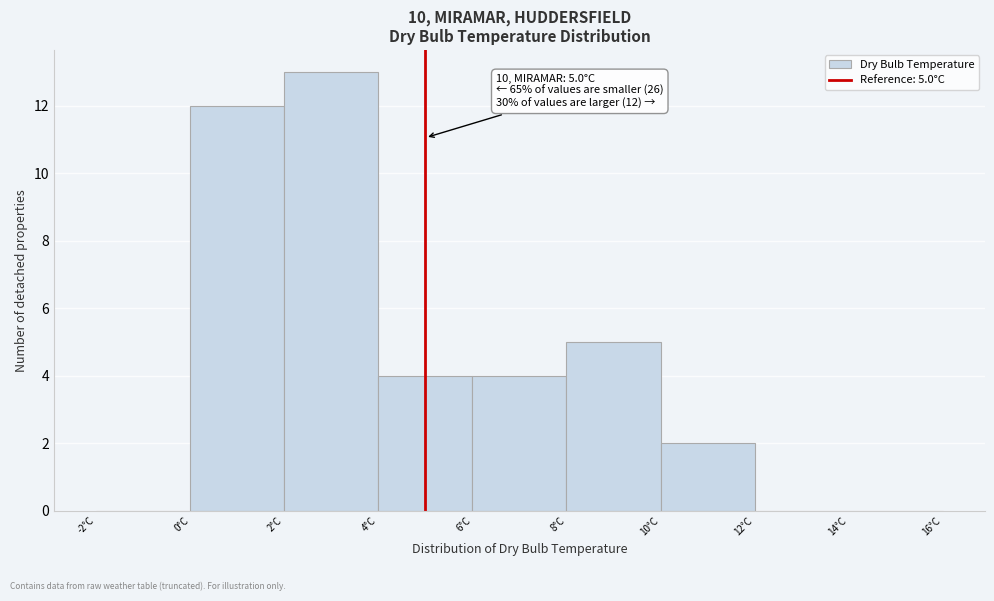

Over which range of the x-axis is the bar tallest?

2 to 4